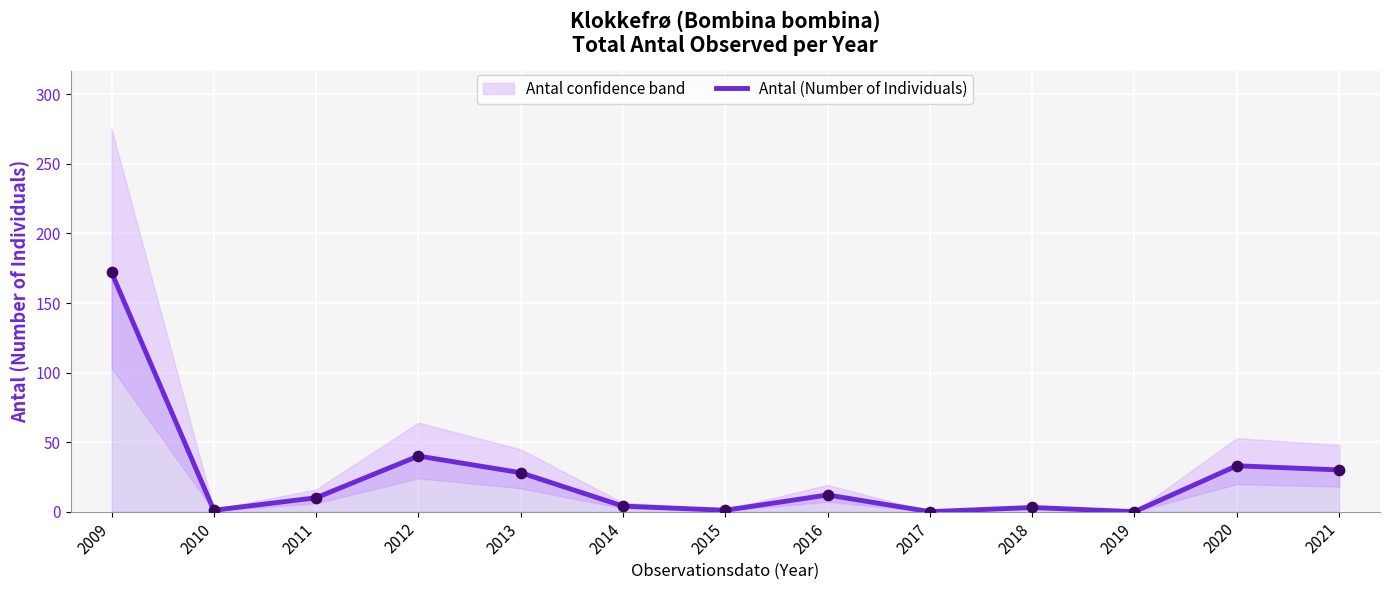

Between 2013 and 2018, which is larger?

2013